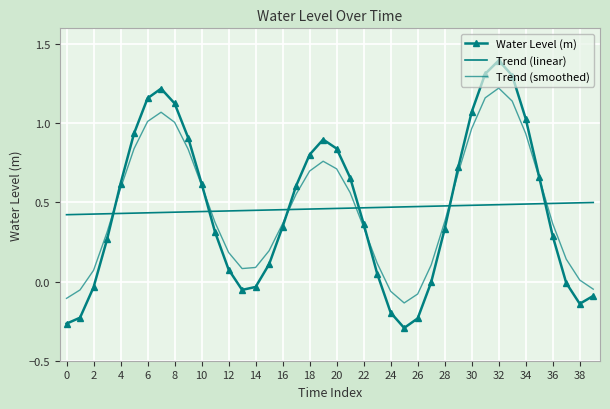

What is the highest value of the Trend (linear) series?

0.5